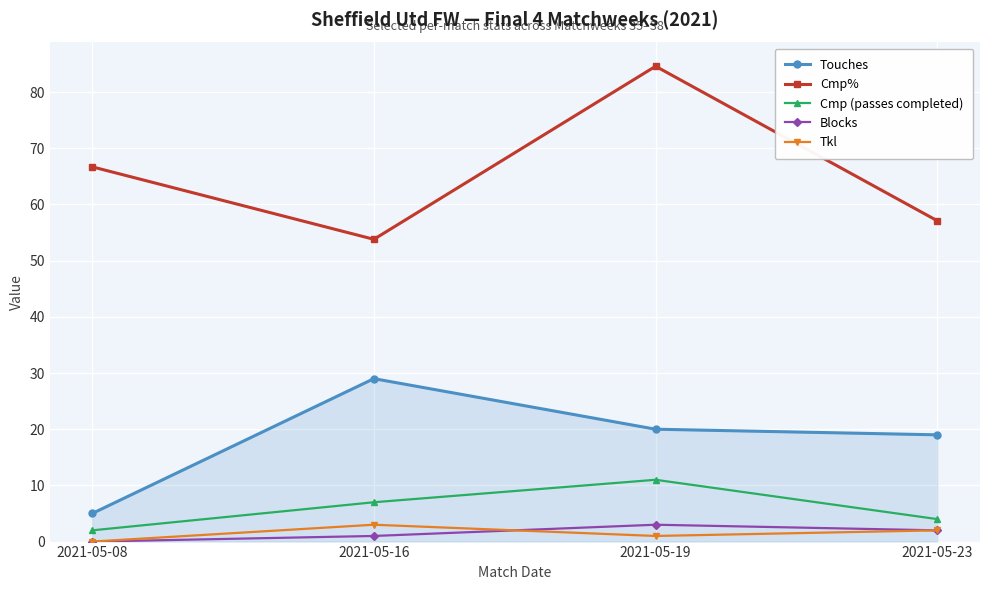

What are all the series names shown in the legend?

Touches, Cmp%, Cmp (passes completed), Blocks, Tkl